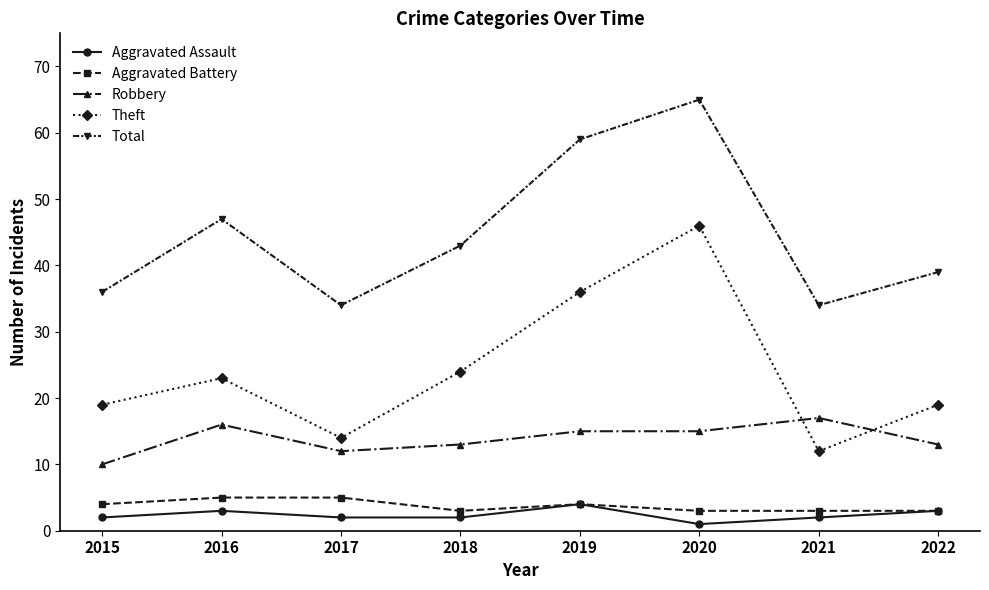

Is it true that Aggravated Assault equals 2 at 2015?

True